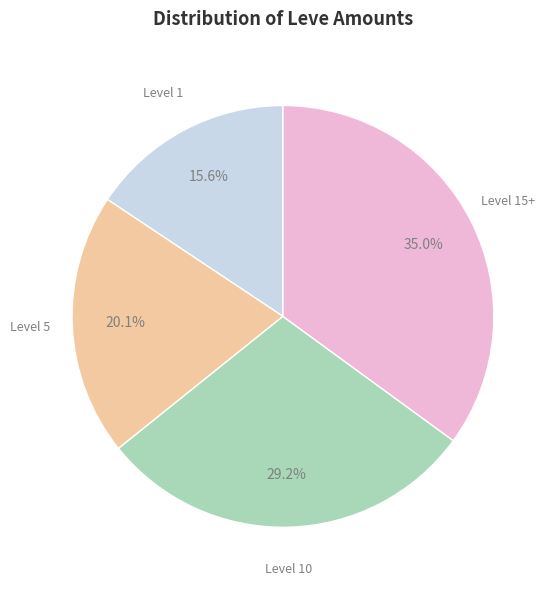

To the nearest percent, what is the difference between the largest and smallest slice percentages?

19%